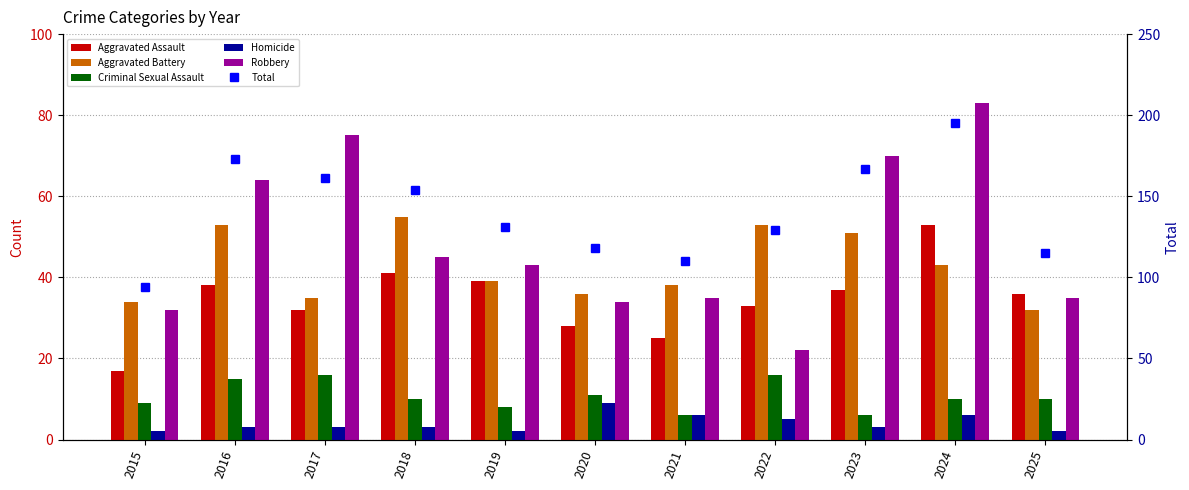

What is the maximum value for Robbery?

83